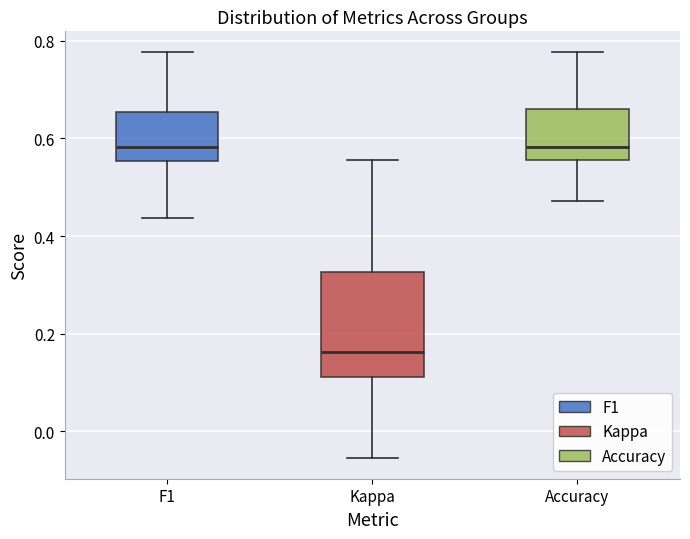

Comparing the boxes themselves (not the whiskers), which one is the tallest?

Kappa